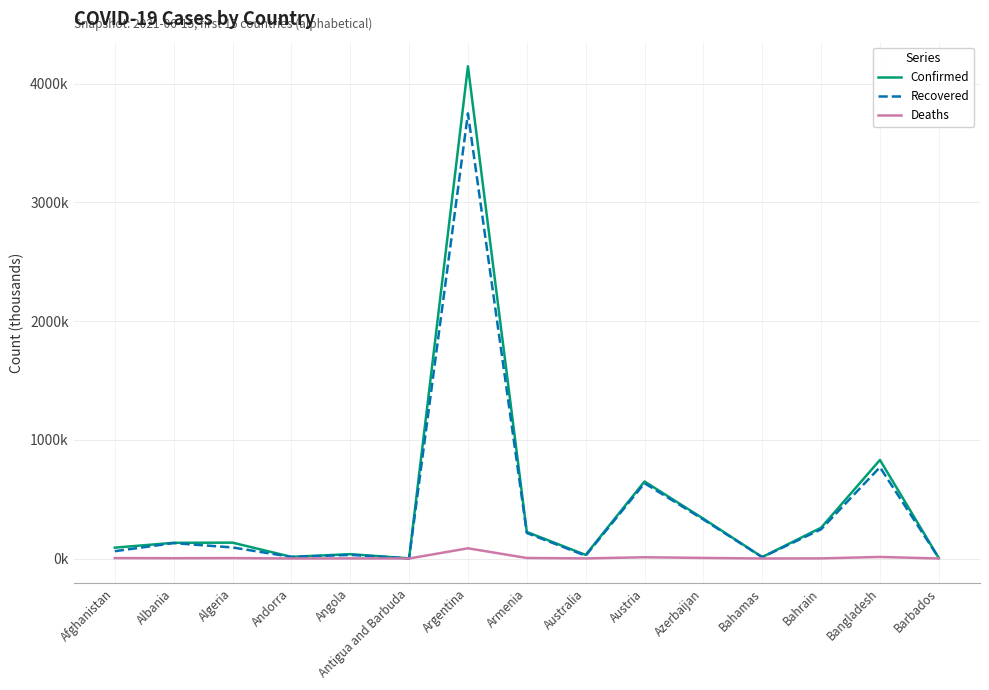

True or false: Deaths and Recovered intersect in this chart.

False